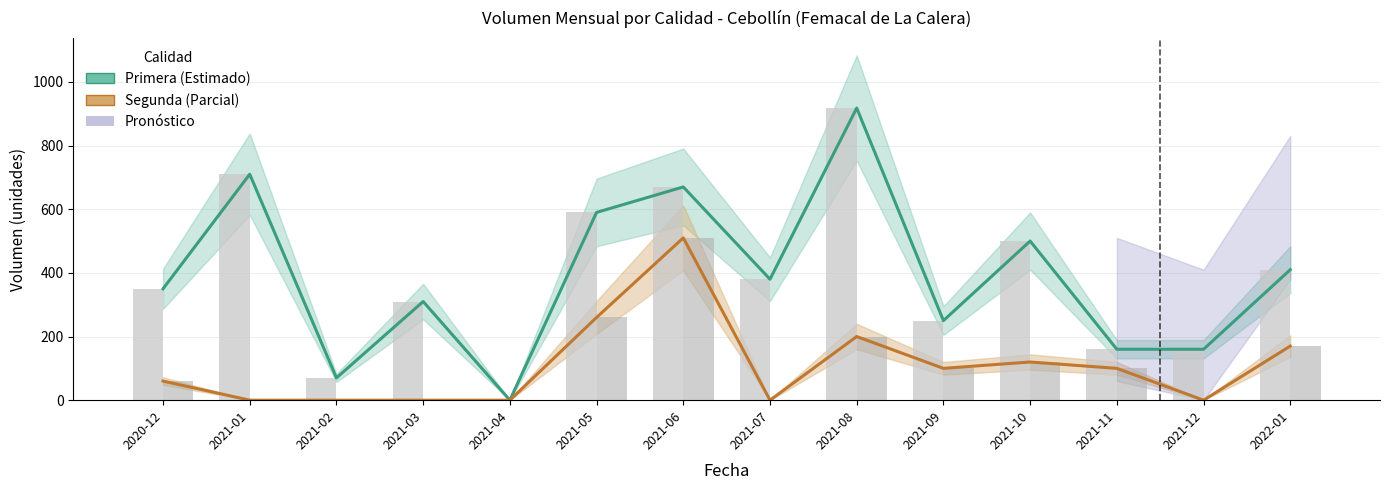

True or false: Volumen Primera has a value of 391 at 2021-09.

False